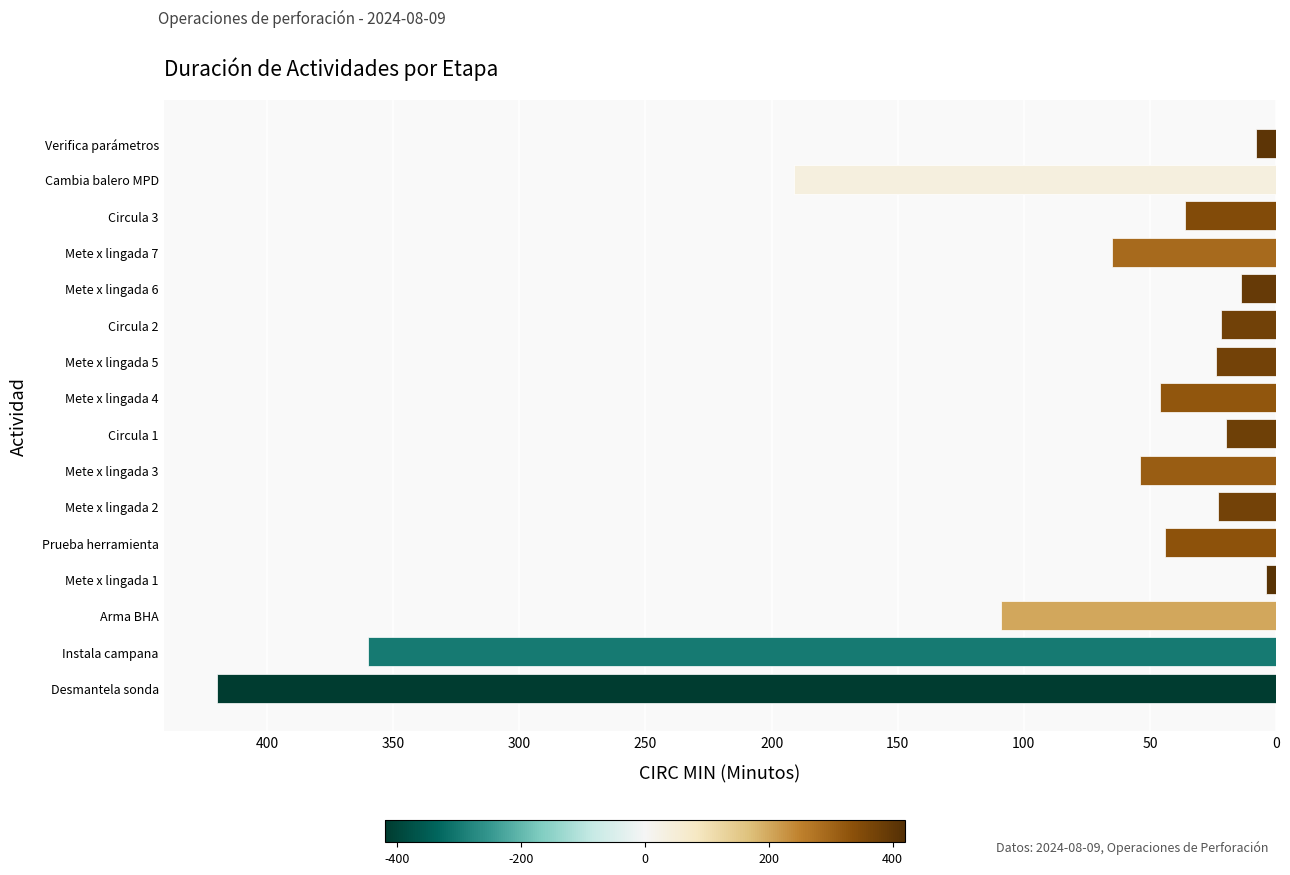

Does the chart contain any negative values?

Yes